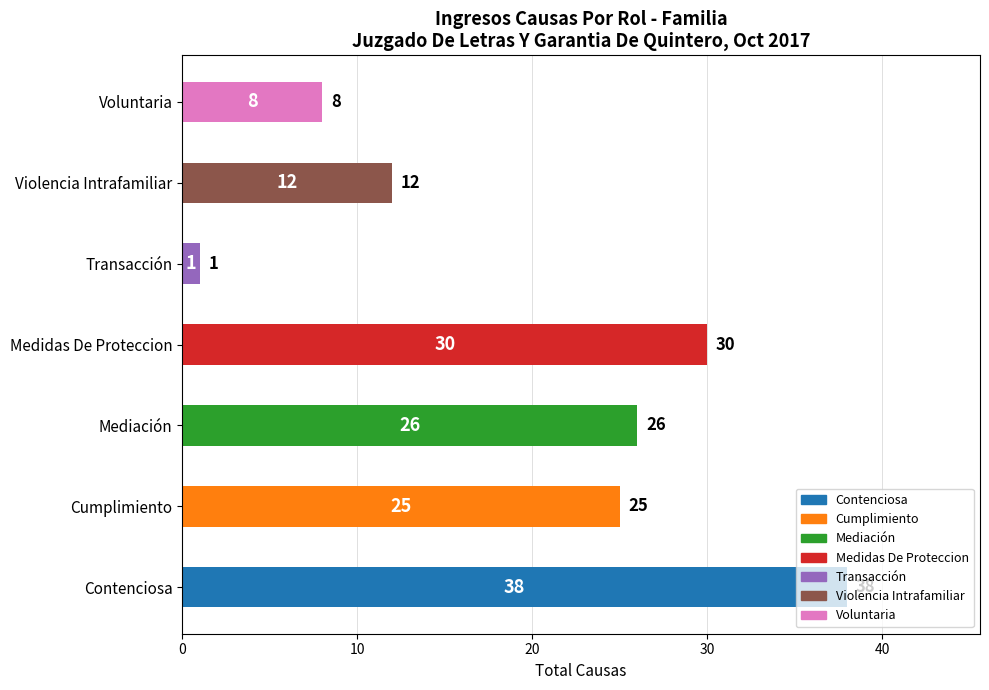

List the labels in order of value, smallest first.

Transacción, Voluntaria, Violencia Intrafamiliar, Cumplimiento, Mediación, Medidas De Proteccion, Contenciosa